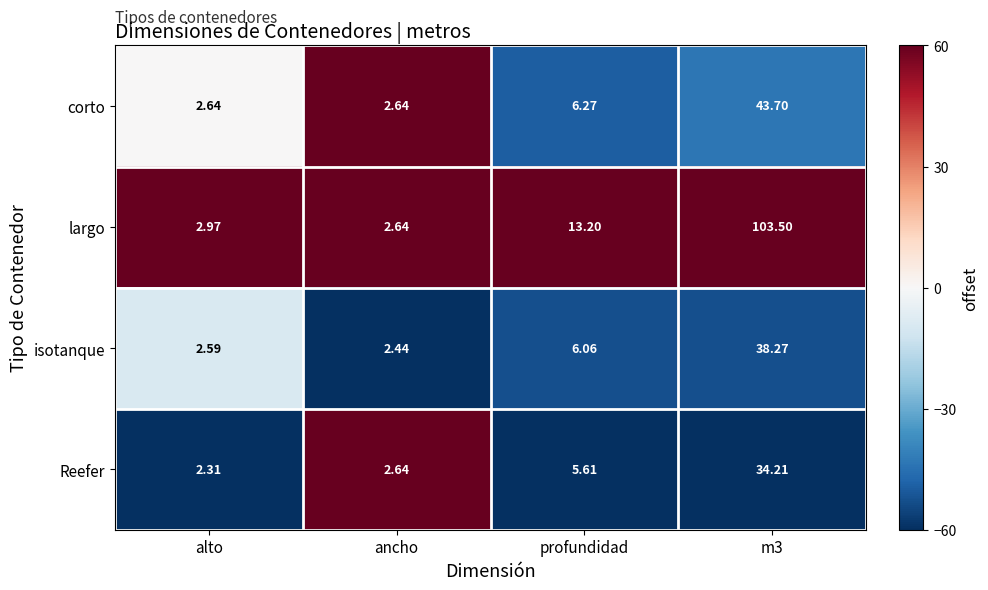

Which series has the largest total across all categories?

largo